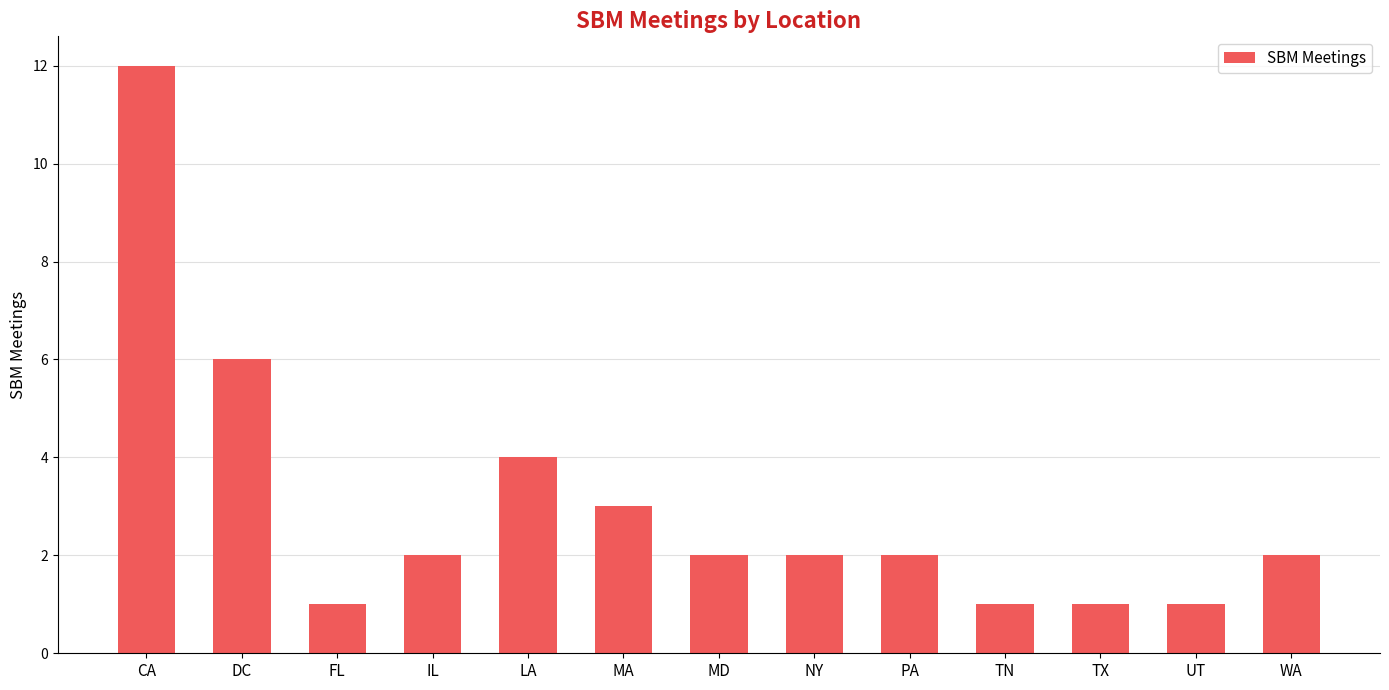

What is the difference between the maximum and minimum values?

11